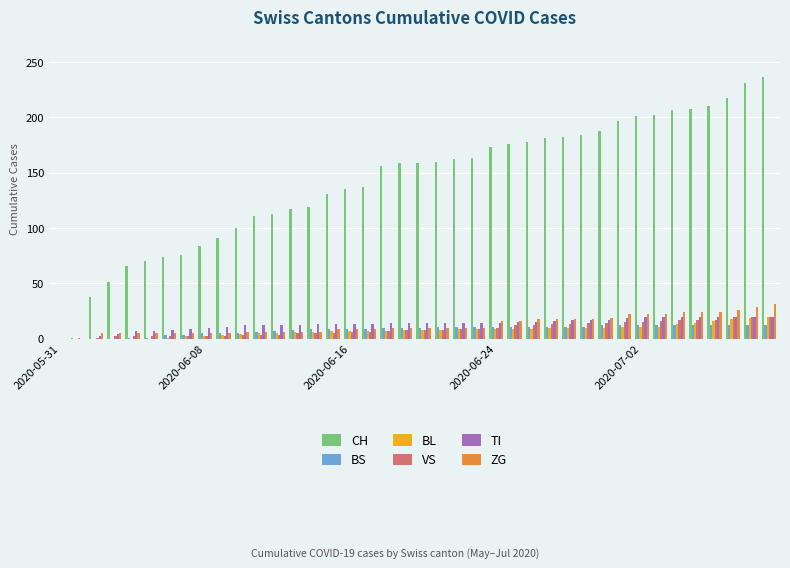

Which series has the largest total across all categories?

CH